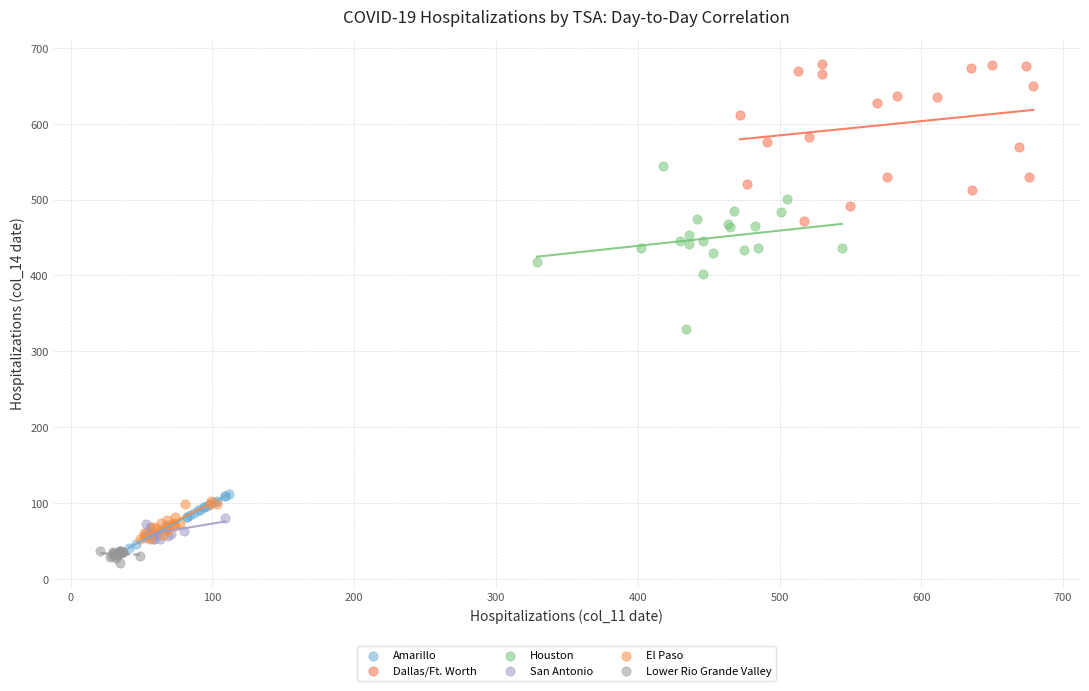

Which series reaches the minimum Y coordinate?

Lower Rio Grande Valley